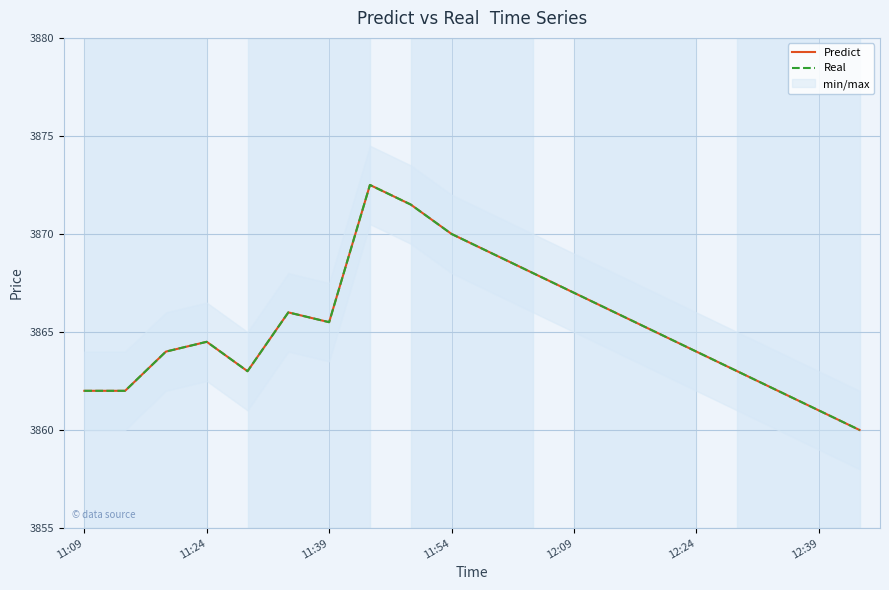

What is the approximate value of Predict at 11:54?

3870.0